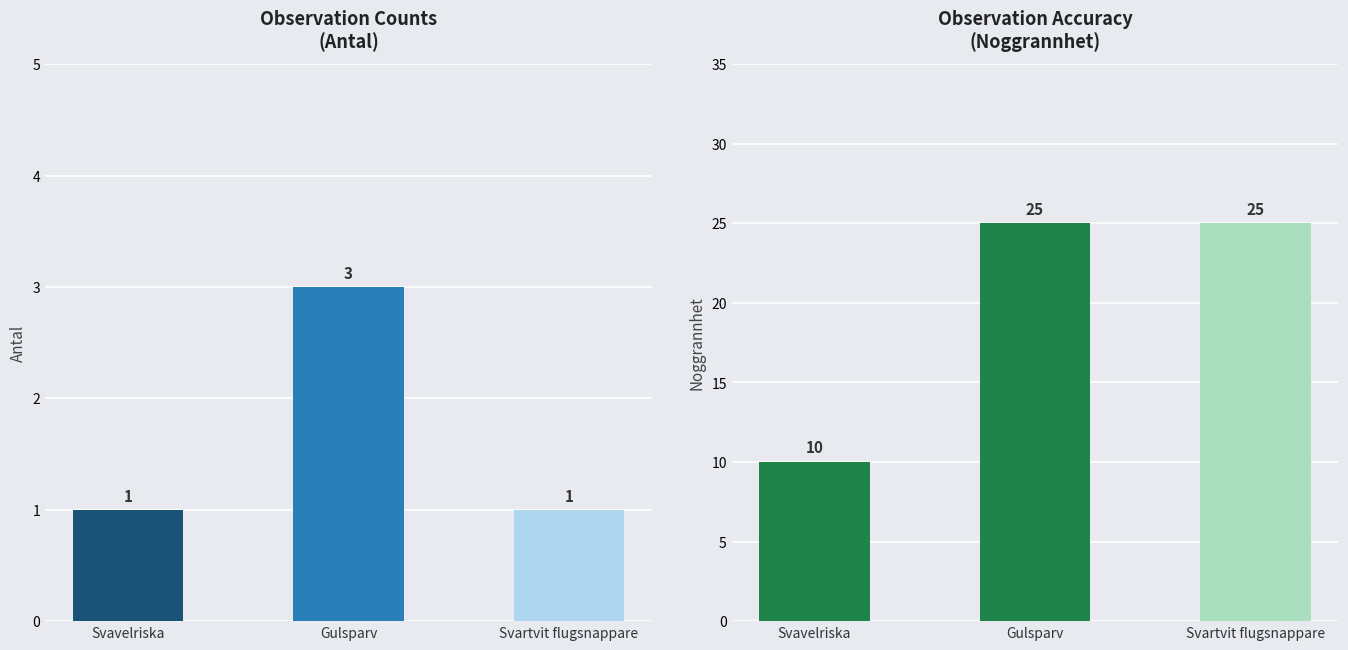

Is the value of Antal at Gulsparv greater than the value of Noggrannhet at Svavelriska?

No